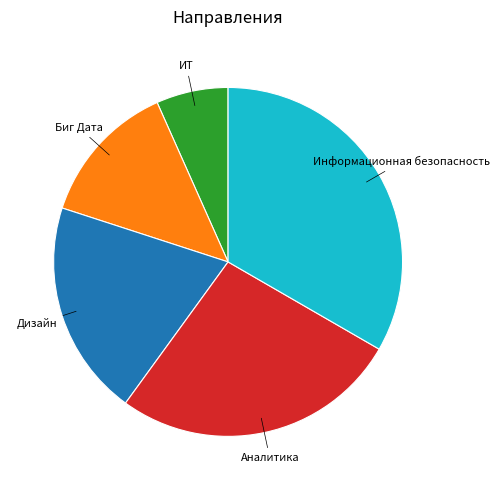

How many segments does this pie chart have?

5